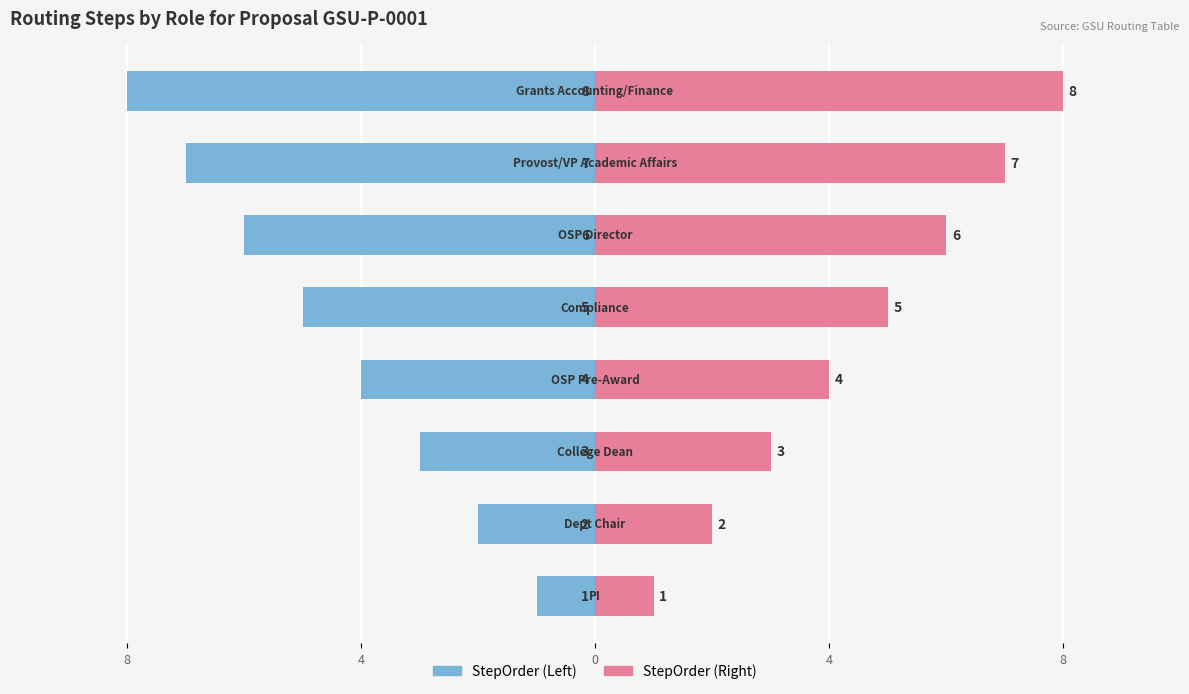

How many data points does each series have?

8